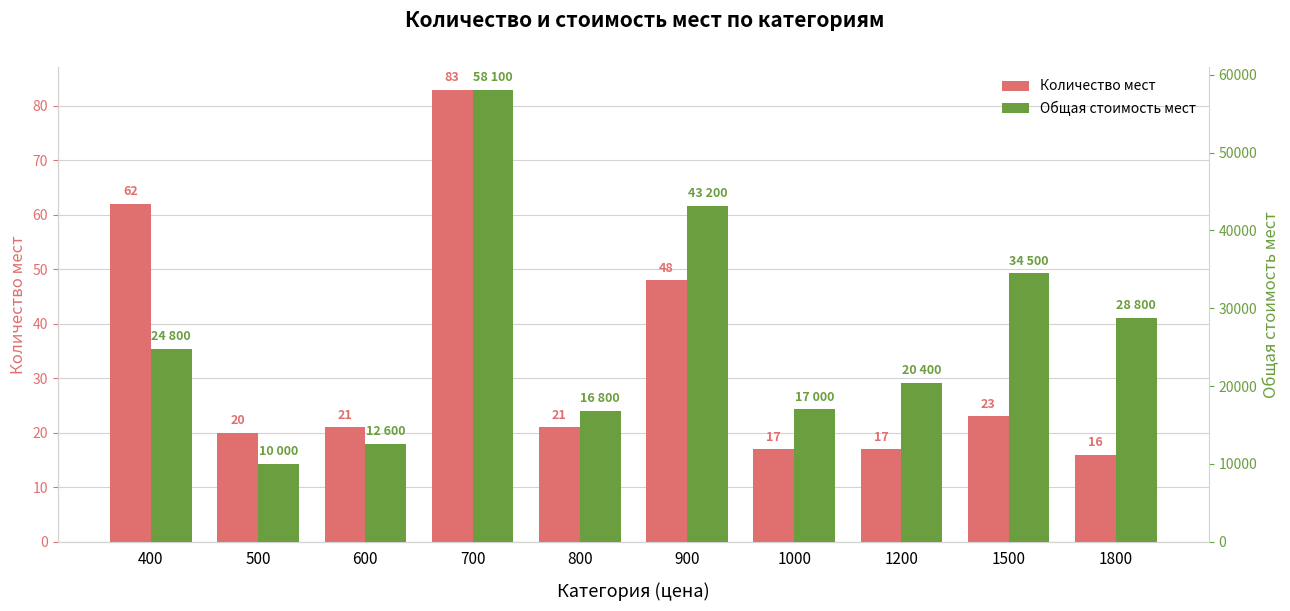

What is the total value across all series at 1000?

17017